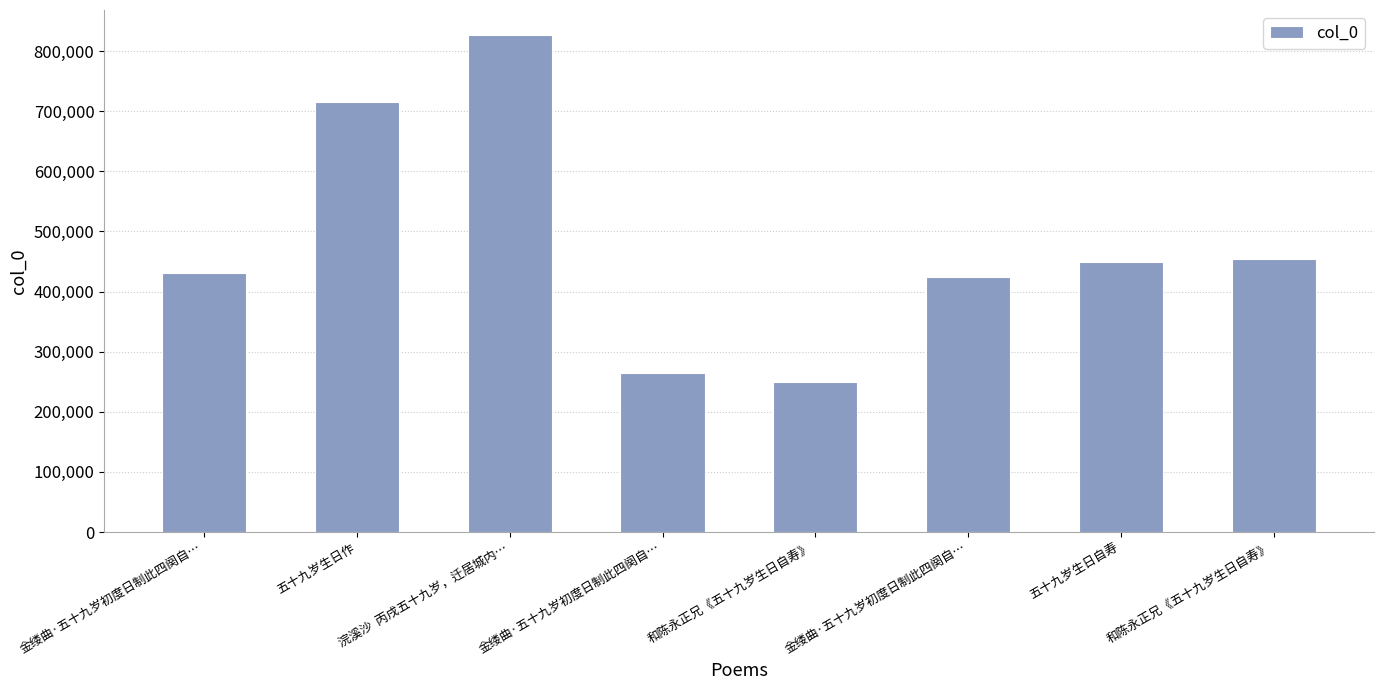

The chart shows a value of 166672 at 金缕曲·五十九岁初度日制此四阕自…. True or false?

False